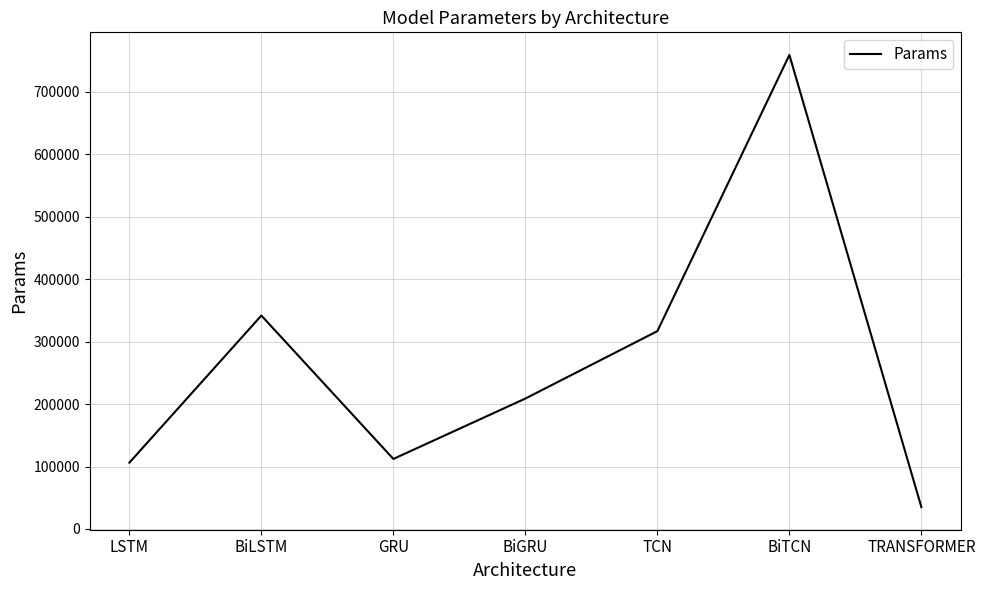

What is the ratio of the value at BiGRU to the value at LSTM?

2.0